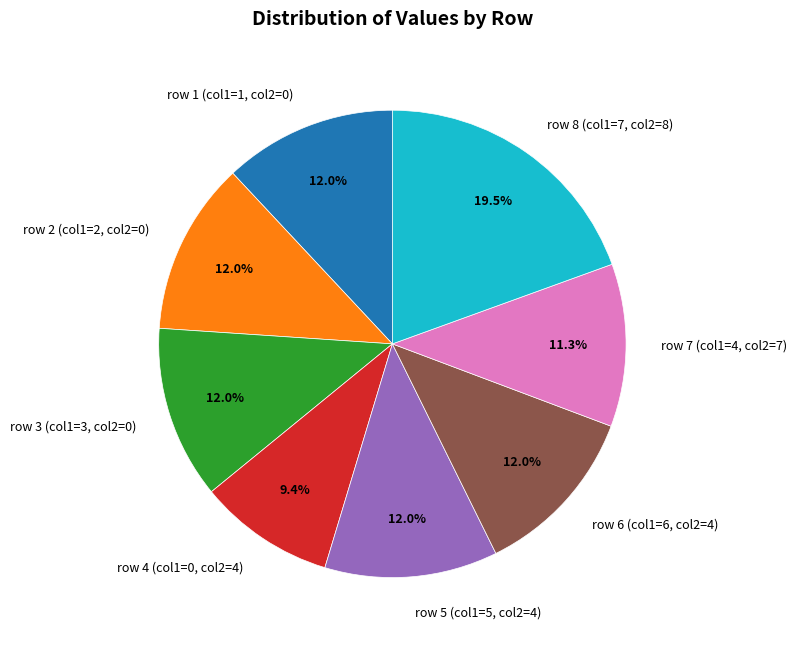

What is the smallest slice in the pie chart?

row 4 (col1=0, col2=4)